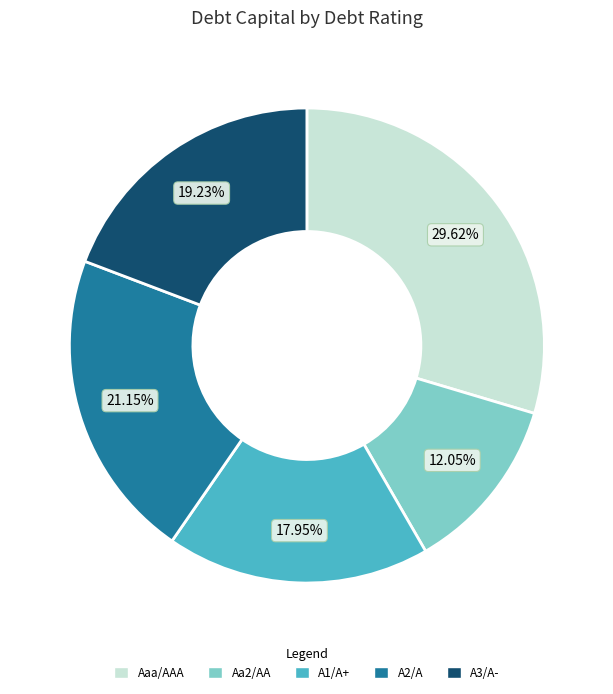

Is there a majority slice in this chart?

No